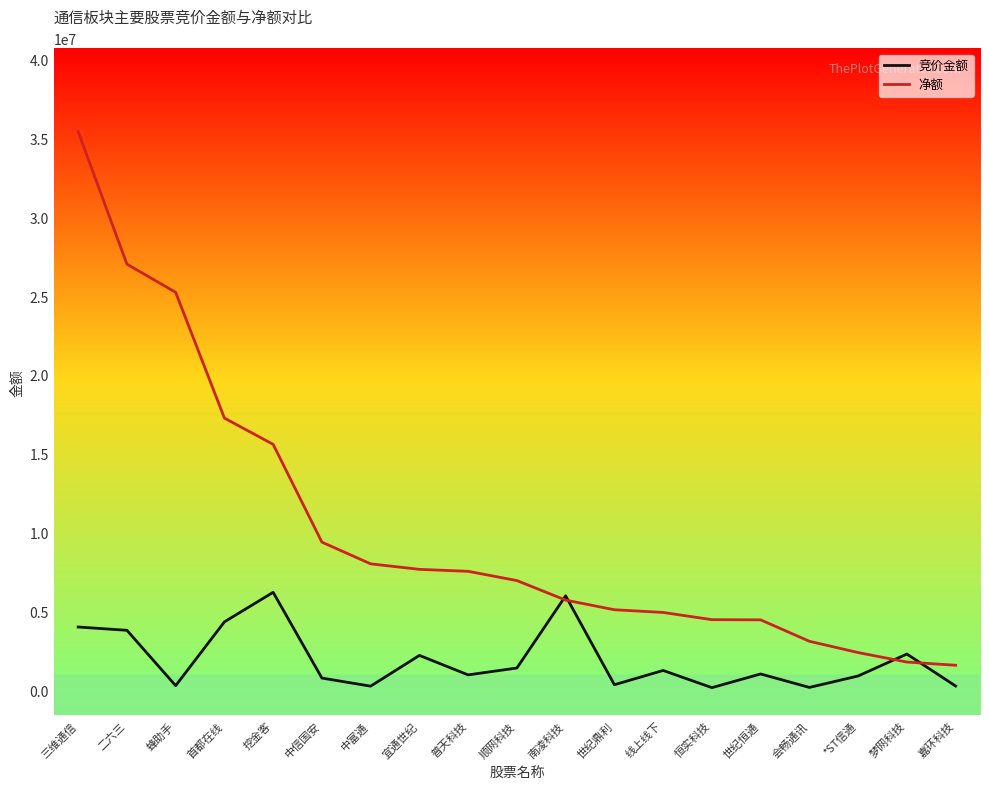

True or false: 竞价金额 has a value of 3797930 at 二六三.

True